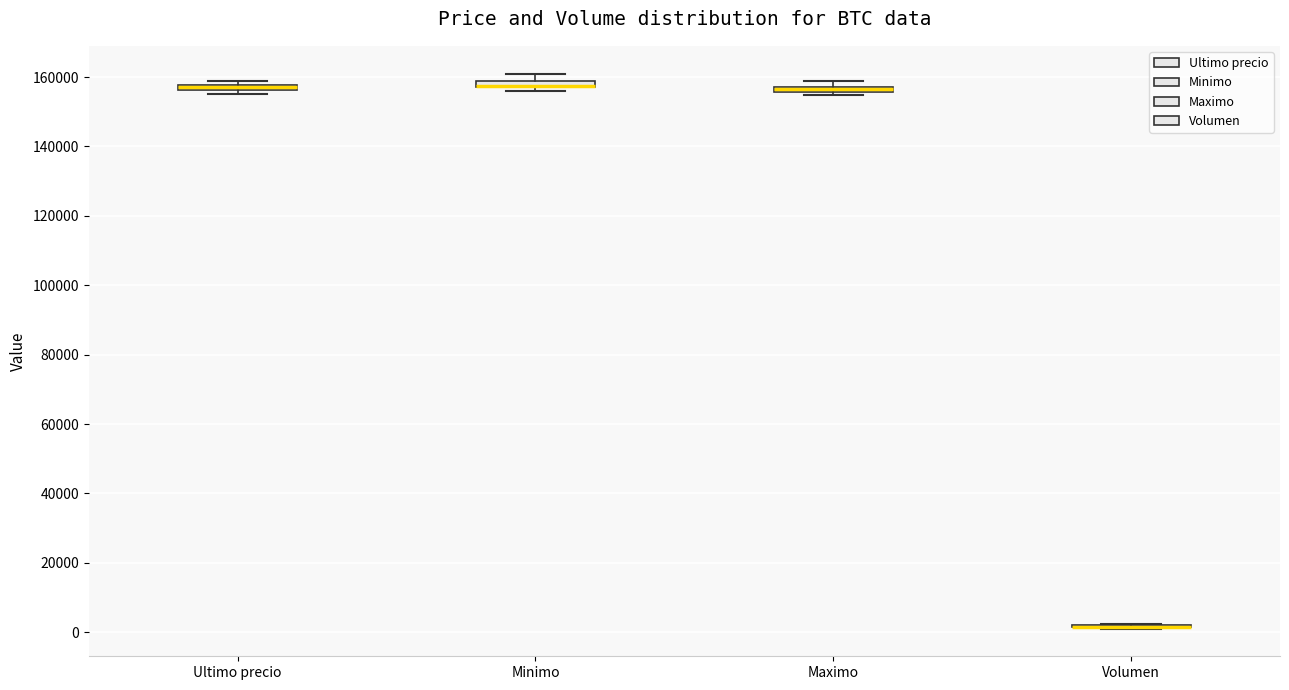

Where does the upper whisker of the box for Minimo end on the y-axis? The values are not printed on the chart, so give them approximately, as read against the axis.

162000